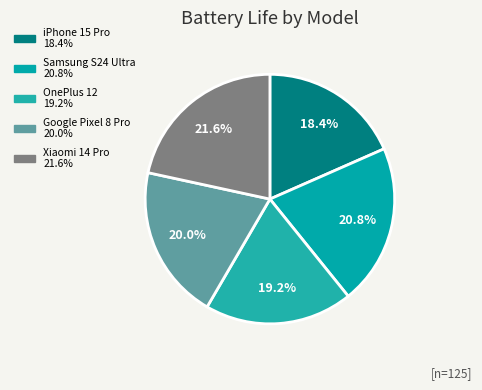

To the nearest percent, what is the difference between the largest and smallest slice percentages?

3%